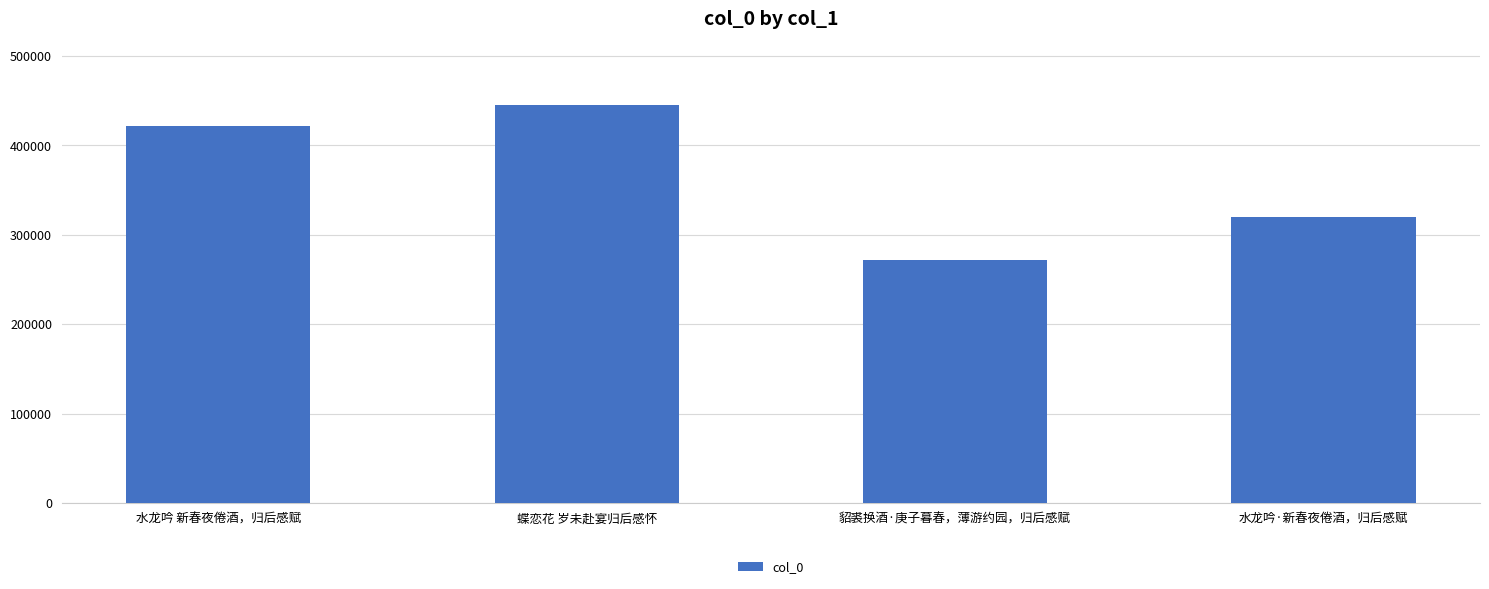

List the labels in order of value, largest first.

蝶恋花 岁未赴宴归后感怀, 水龙吟 新春夜倦酒，归后感赋, 水龙吟·新春夜倦酒，归后感赋, 貂裘换酒·庚子暮春，薄游约园，归后感赋